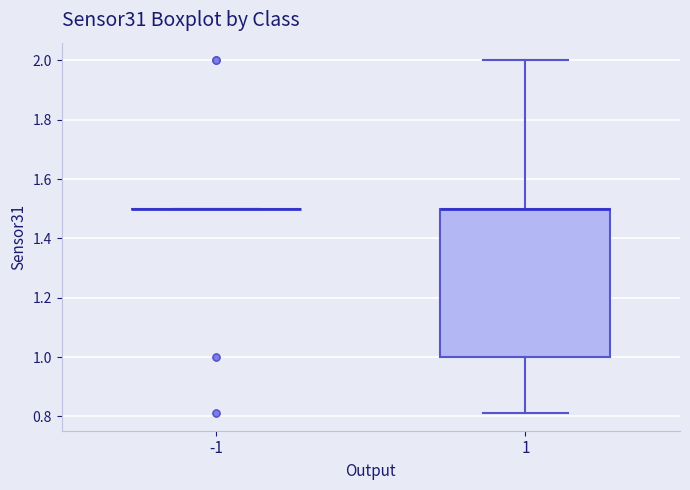

Reading left to right, read every box against the y-axis: the position of its median line, the range the box covers, and the ends of its whiskers. The values are not printed on the chart, so give them approximately, as read against the axis.

-1: box collapsed to a line at 1.50, whiskers 1.50 to 1.50
1: median 1.50 (drawn on the box's upper edge), box 1.00 to 1.50, whiskers 0.82 to 2.00